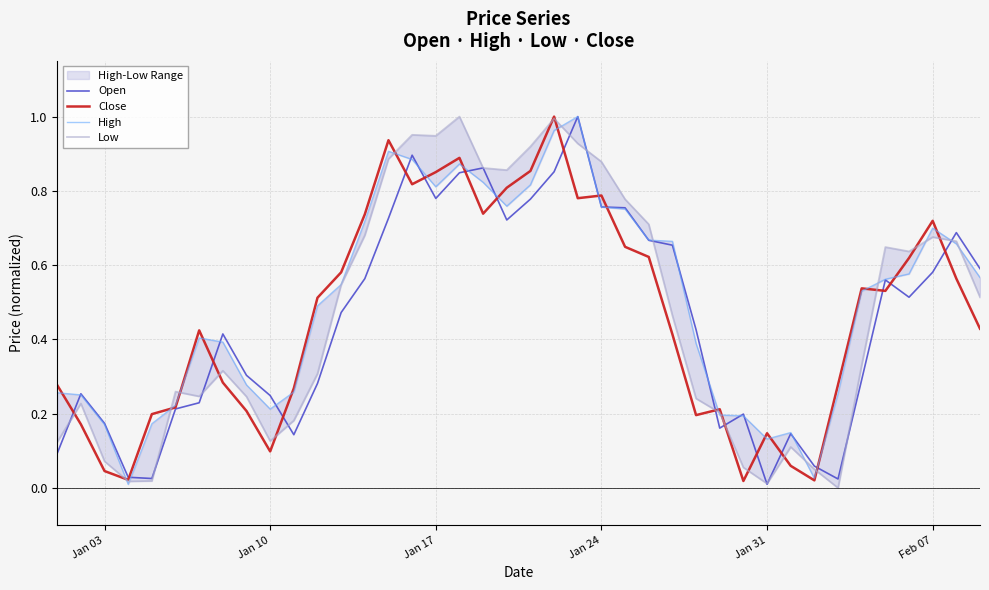

What is the highest value of the Close series?

1.0